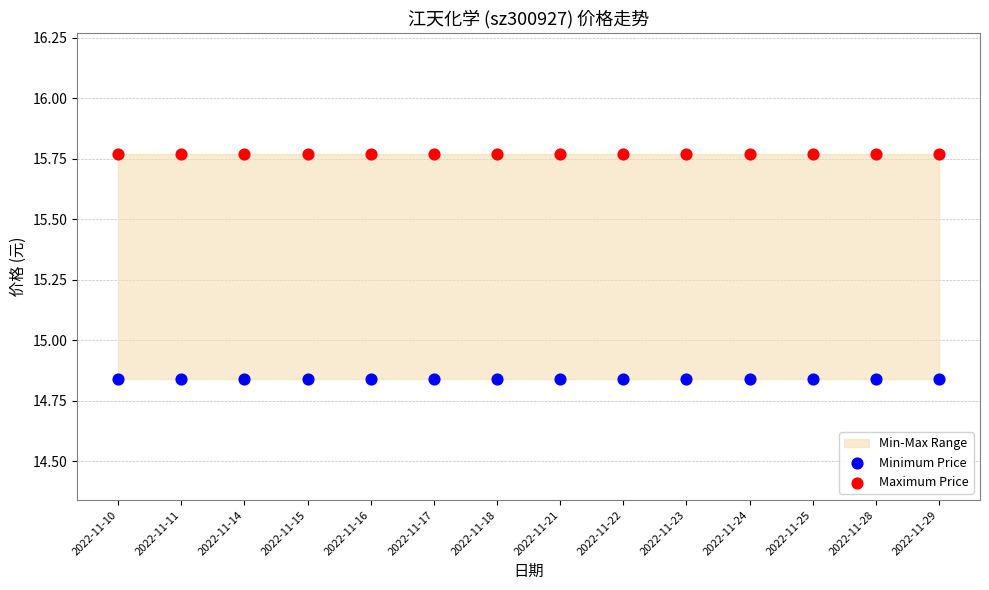

Which series reaches the maximum Y coordinate?

Maximum Price